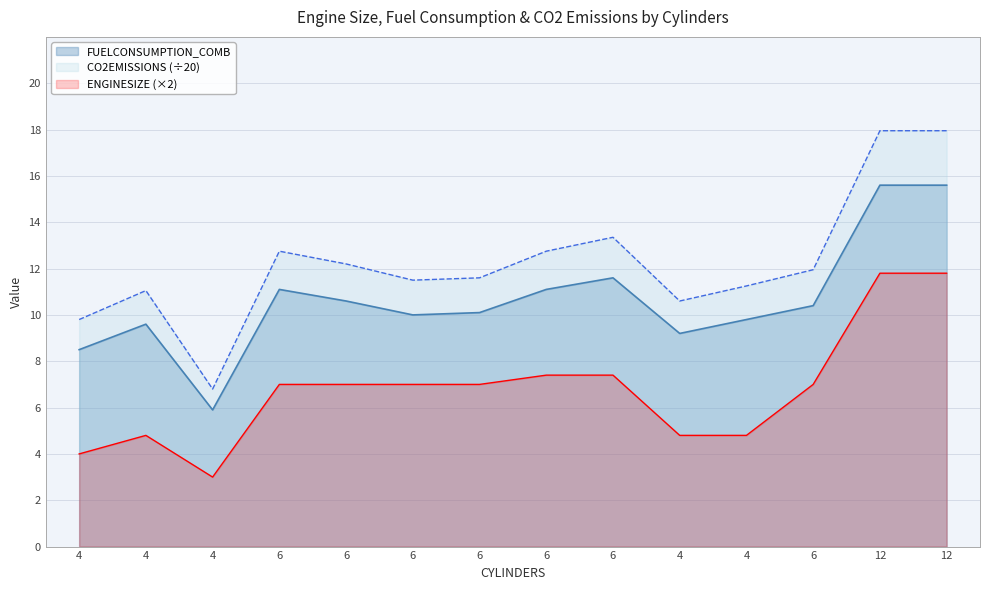

At which label does CO2EMISSIONS first exceed 11?

4